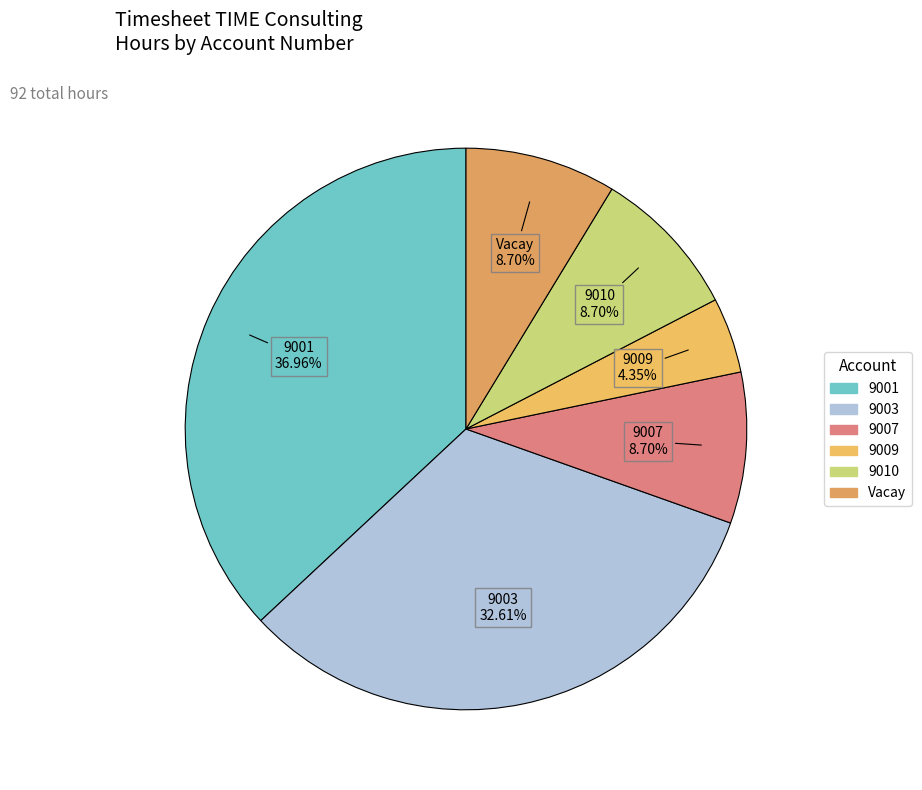

How many segments does this pie chart have?

6